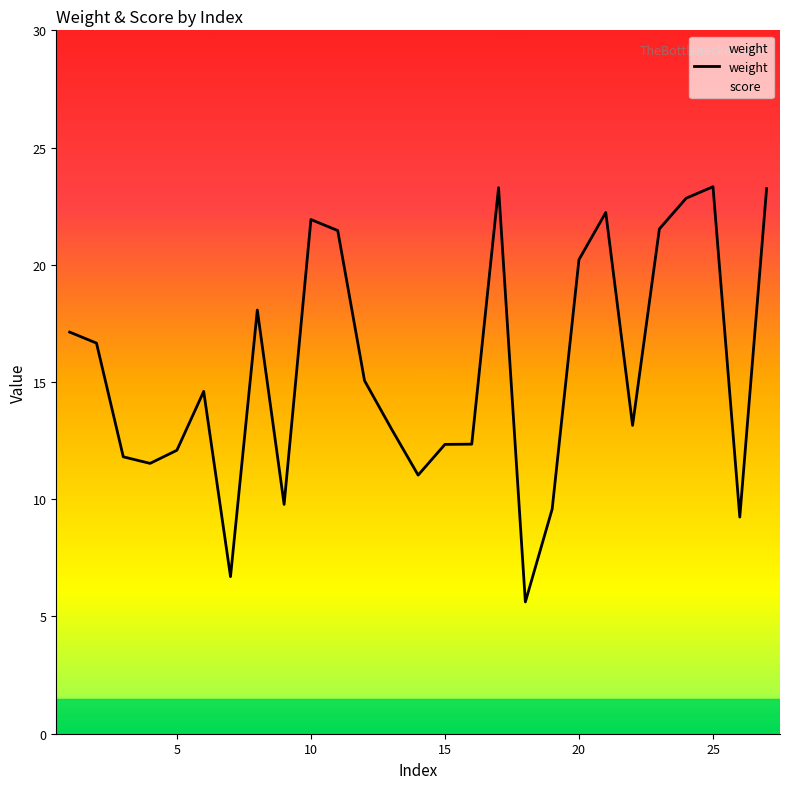

What is the average value?

15.5